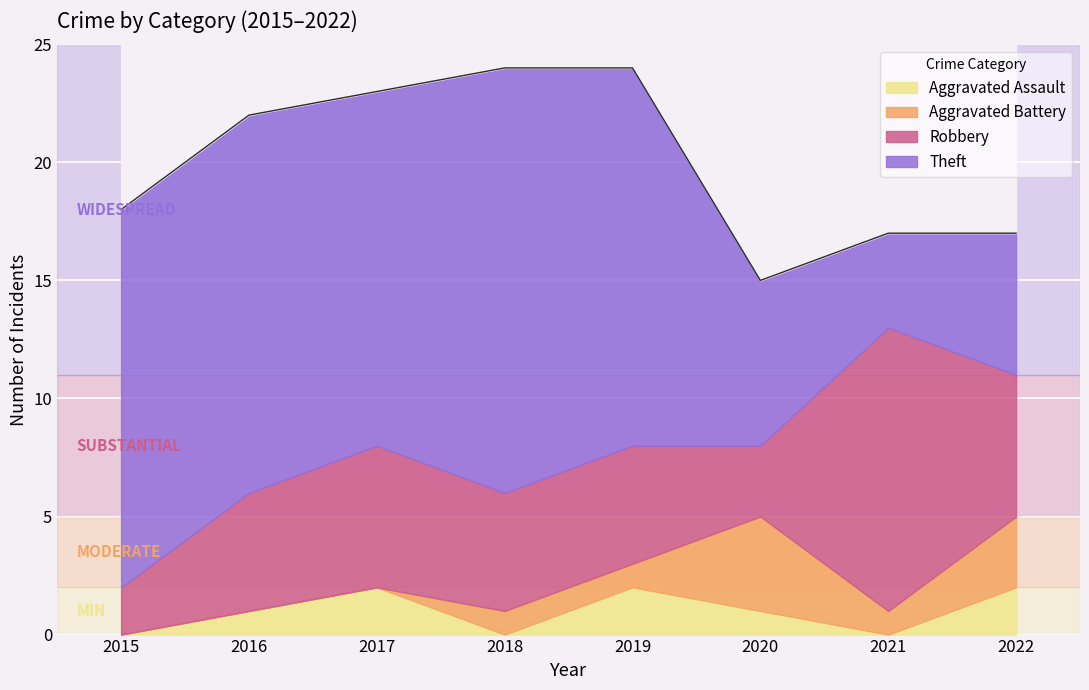

Reading right to left, transcribe all the data shown in this chart.

Aggravated Assault: 2022=2	2021=0	2020=1	2019=2	2018=0	2017=2	2016=1	2015=0
Aggravated Battery: 2022=3	2021=1	2020=4	2019=1	2018=1	2017=0	2016=0	2015=0
Robbery: 2022=6	2021=12	2020=3	2019=5	2018=5	2017=6	2016=5	2015=2
Theft: 2022=6	2021=4	2020=7	2019=16	2018=18	2017=15	2016=16	2015=16